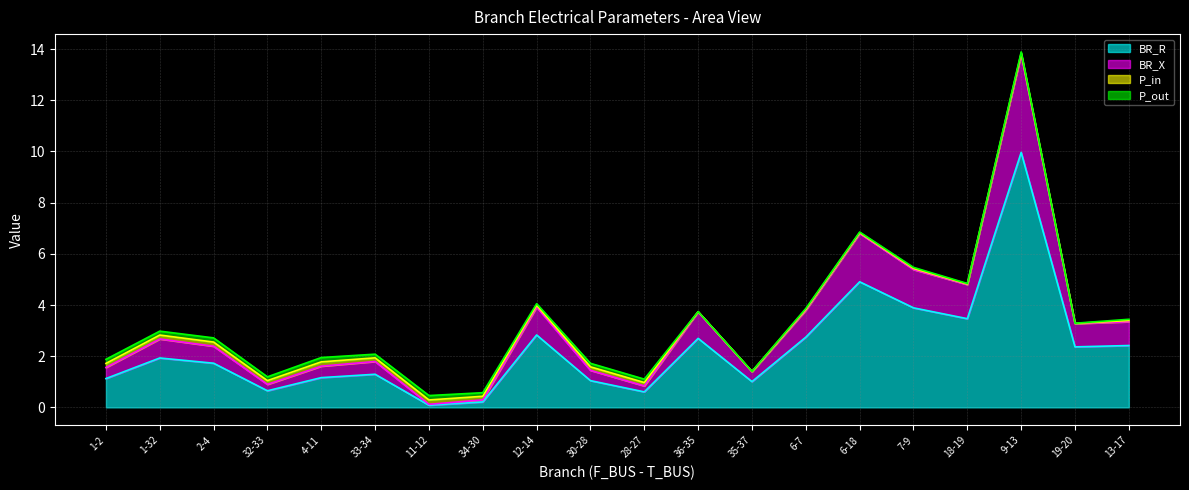

Is it true that BR_R equals 2.7 at 36-35?

True